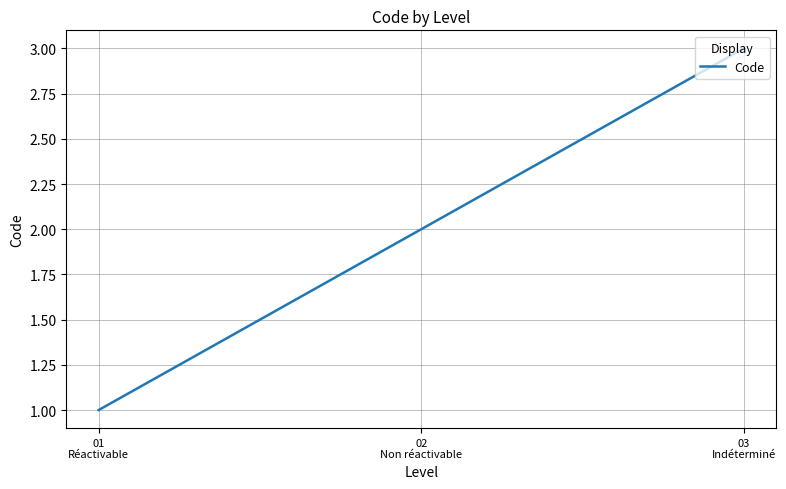

Rank the categories by value from highest to lowest.

03
Indéterminé, 02
Non réactivable, 01
Réactivable